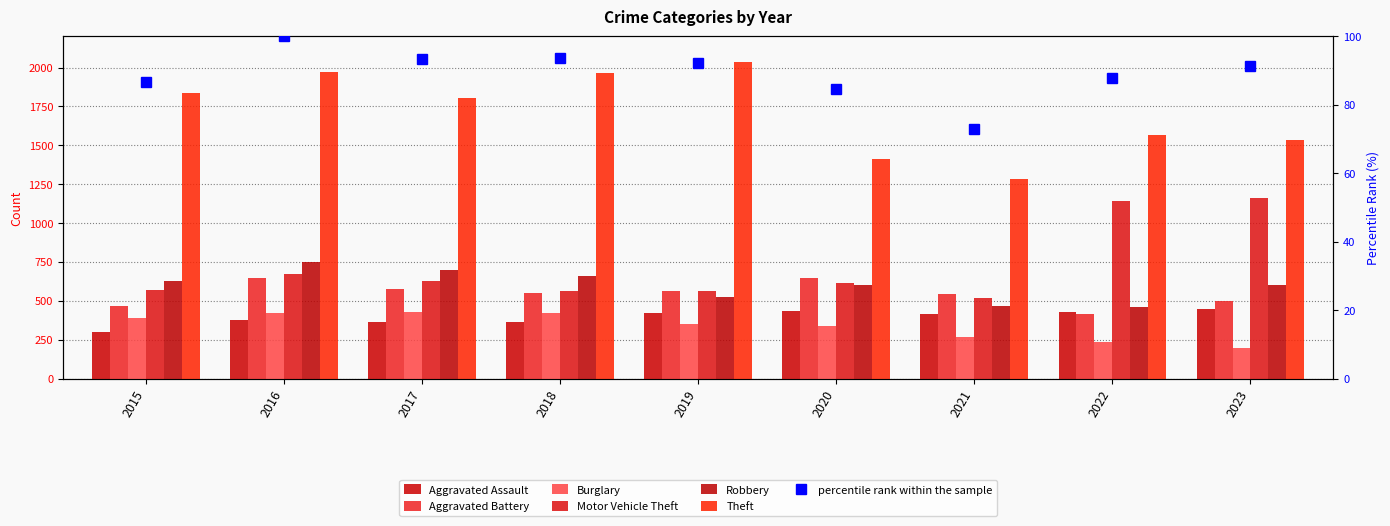

Which series has the largest total across all categories?

Theft